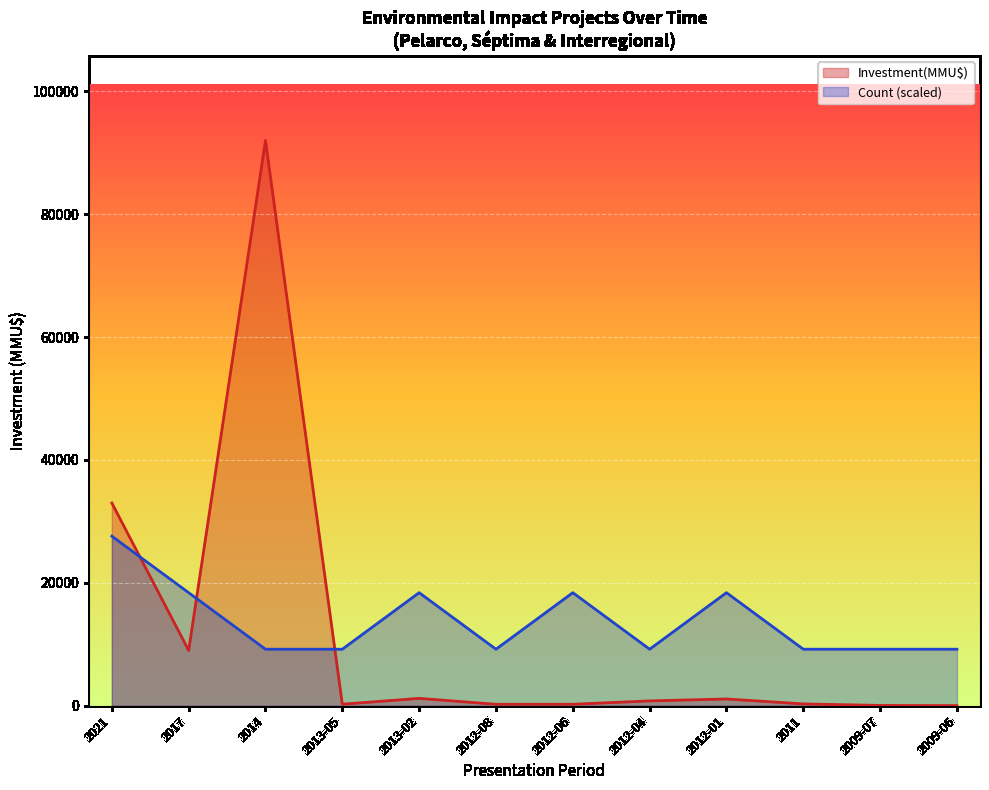

After their last crossing, which series has the higher values: Investment(MMU$) or Count?

Count